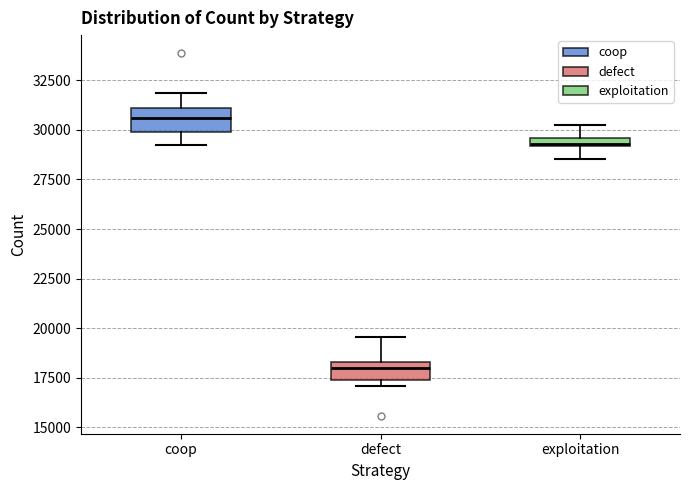

Where does the lower whisker of the box for exploitation end on the y-axis? The values are not printed on the chart, so give them approximately, as read against the axis.

28500